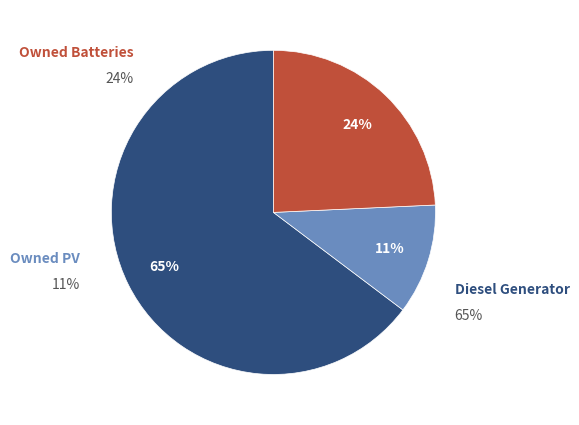

Which has a higher value, Owned PV or Owned Batteries?

Owned Batteries